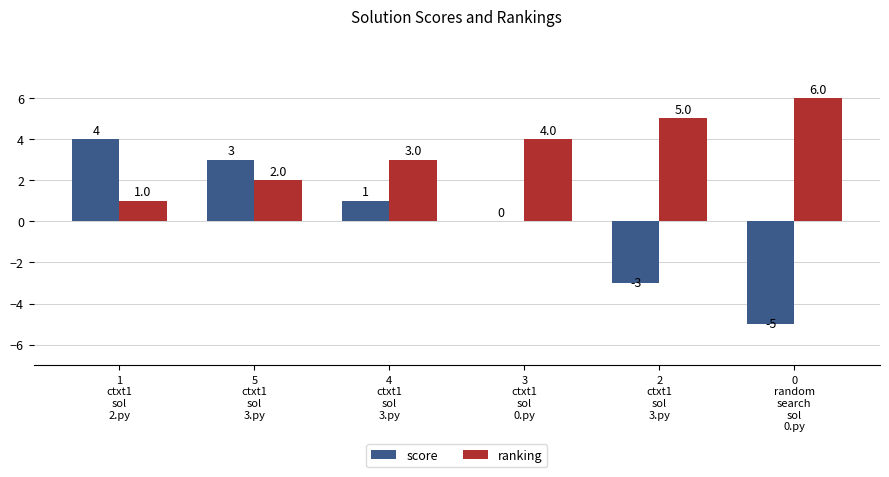

What value does the ranking series have at 3
ctxt1
sol
0.py?

4